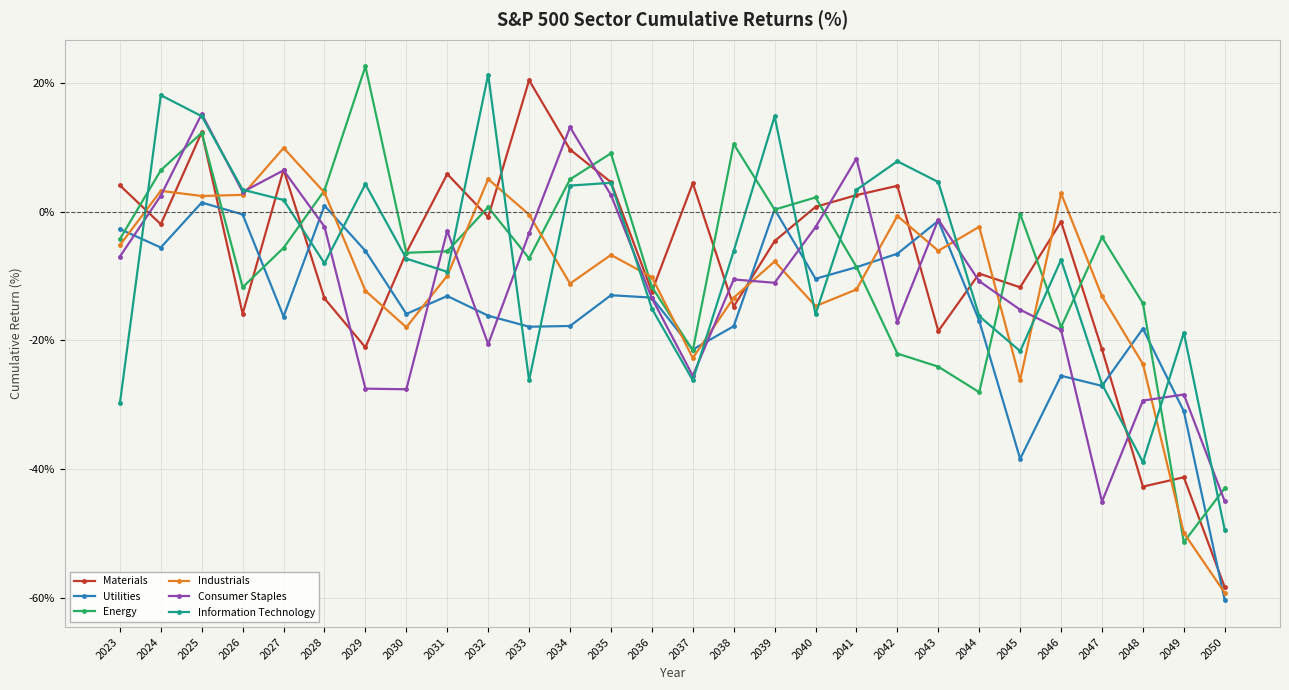

What is the value of the Utilities point at the 8th from the left?

-15.9